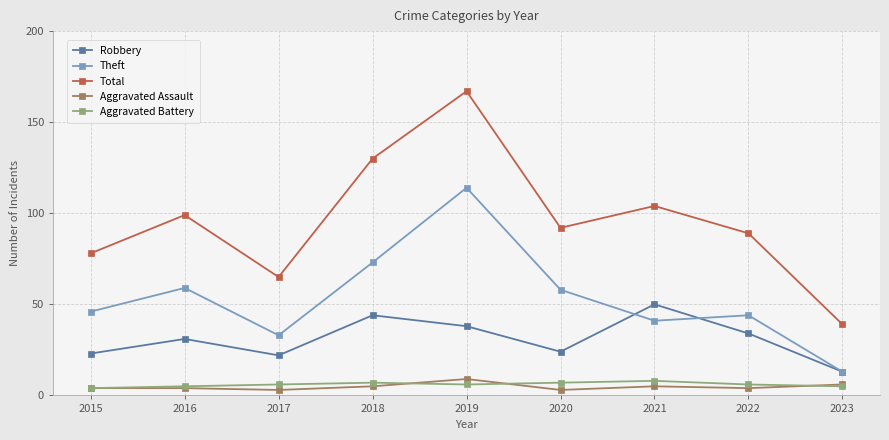

Reading left to right, what are all the values shown in this chart?

Robbery: 23	31	22	44	38	24	50	34	13
Theft: 46	59	33	73	114	58	41	44	13
Total: 78	99	65	130	167	92	104	89	39
Aggravated Assault: 4	4	3	5	9	3	5	4	6
Aggravated Battery: 4	5	6	7	6	7	8	6	5